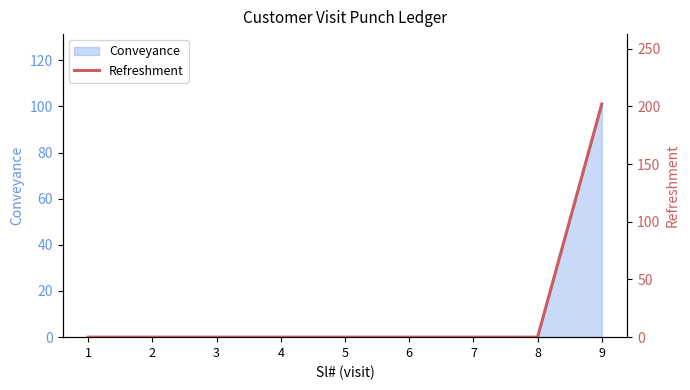

Does the chart have visible grid lines?

No